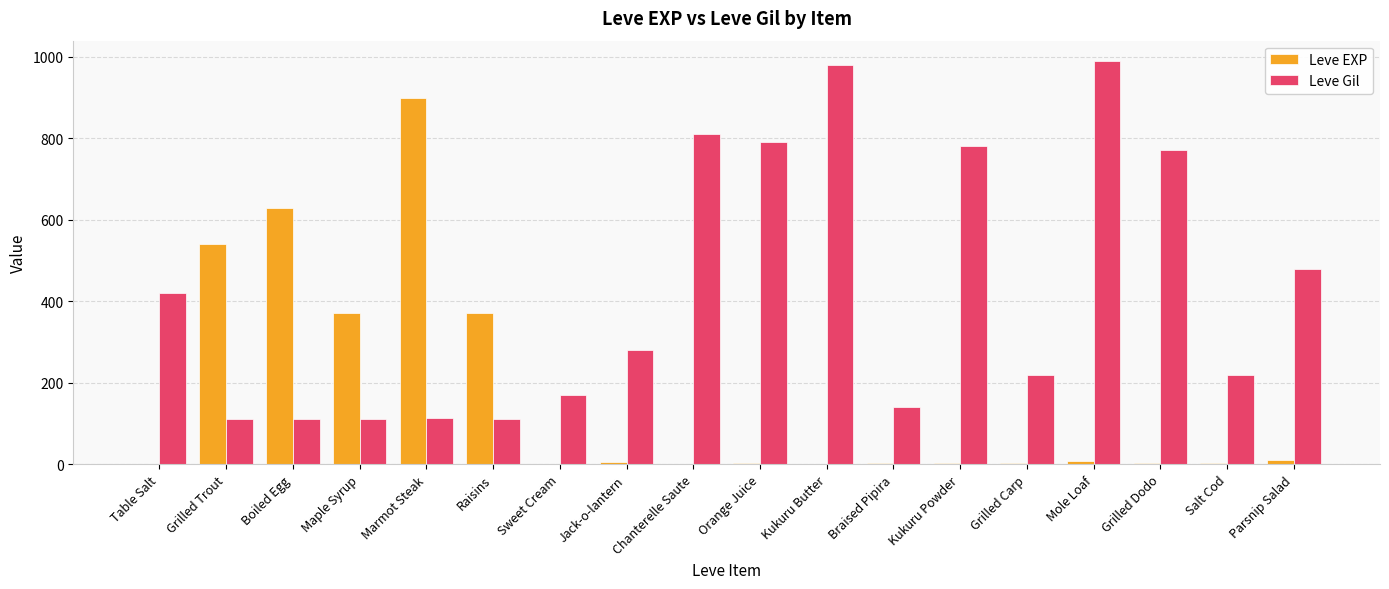

Does the chart contain stacked bars?

No